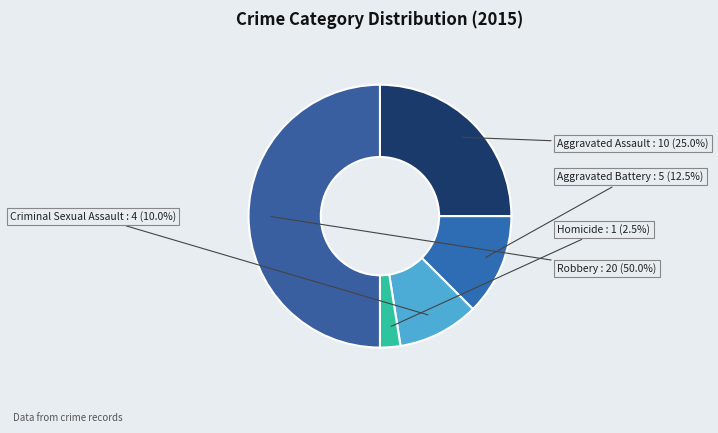

How many segments does this pie chart have?

5